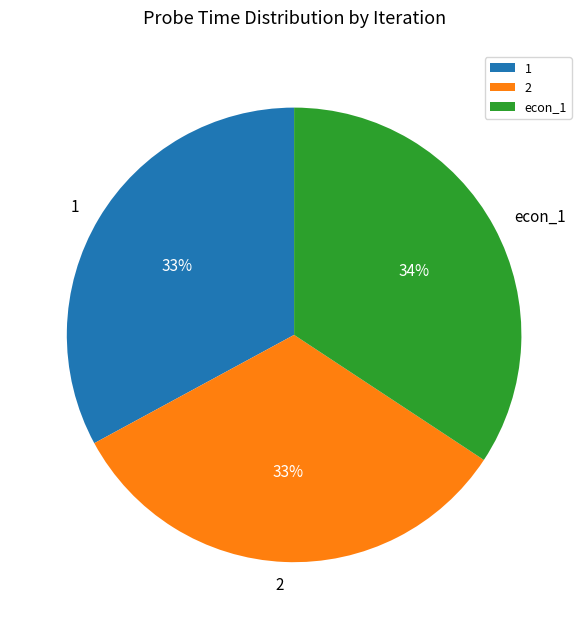

To the nearest percent, what is the difference between the largest and smallest slice percentages?

1%